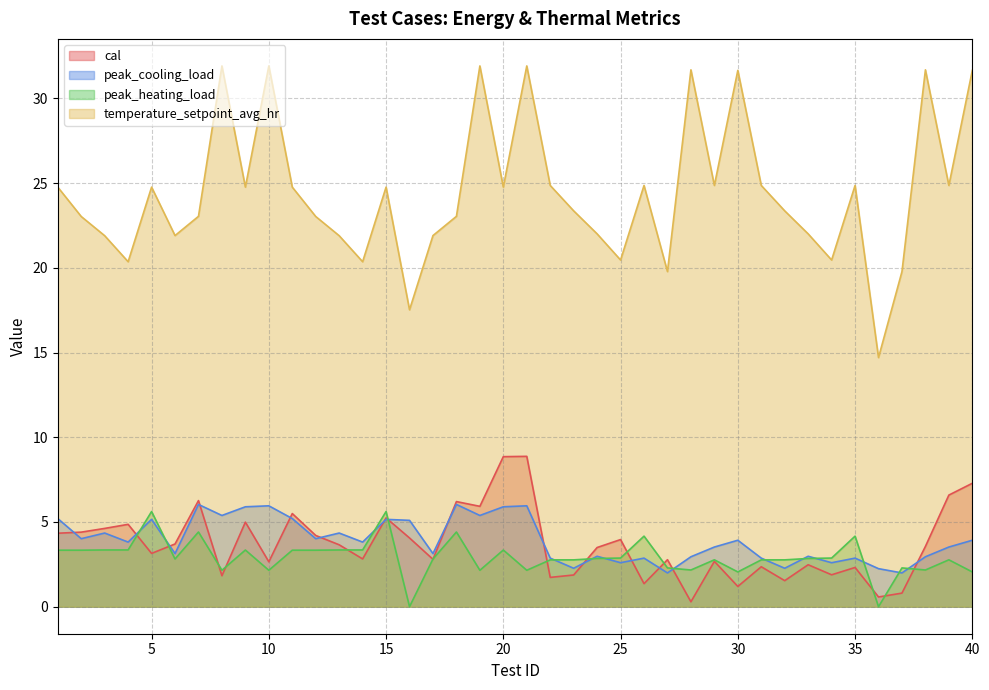

List the series in order of their peak value, highest first.

temperature_setpoint_avg_hr, cal, peak_cooling_load, peak_heating_load